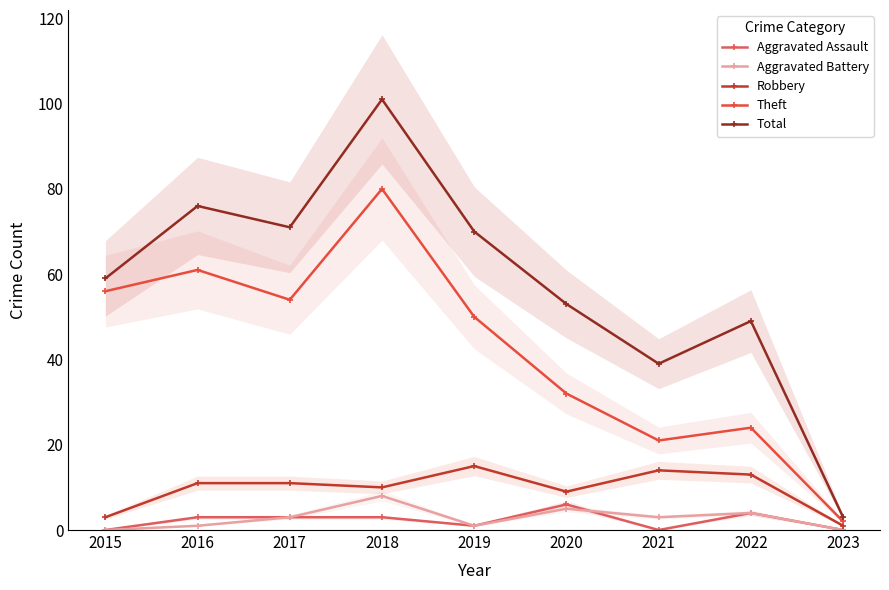

Reading left to right, what are all the values shown in this chart?

Aggravated Assault: 0	3	3	3	1	6	0	4	0
Aggravated Battery: 0	1	3	8	1	5	3	4	0
Robbery: 3	11	11	10	15	9	14	13	1
Theft: 56	61	54	80	50	32	21	24	2
Total: 59	76	71	101	70	53	39	49	3